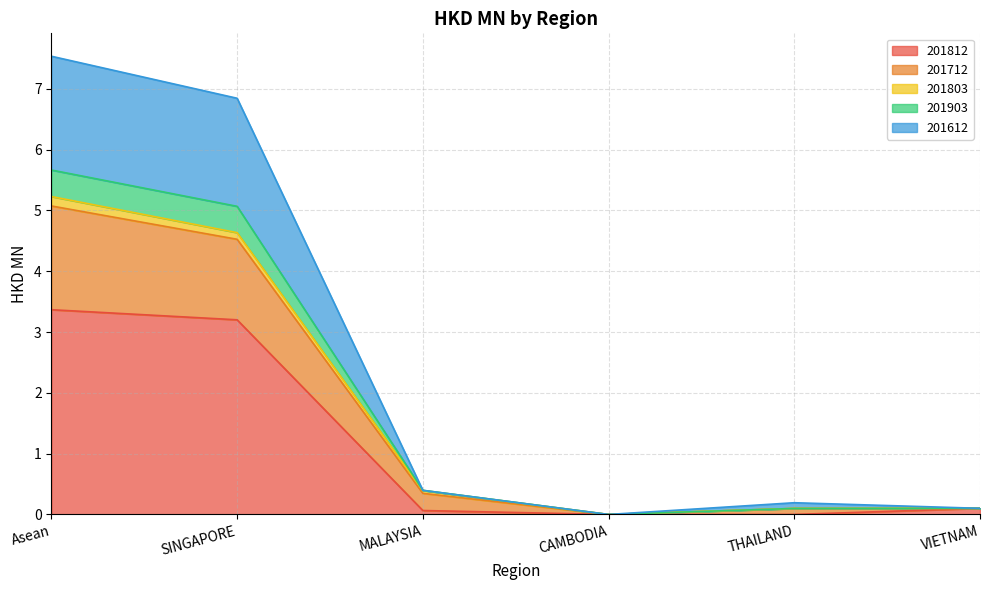

The 201903 series shows 0.0 at VIETNAM. True or false?

False